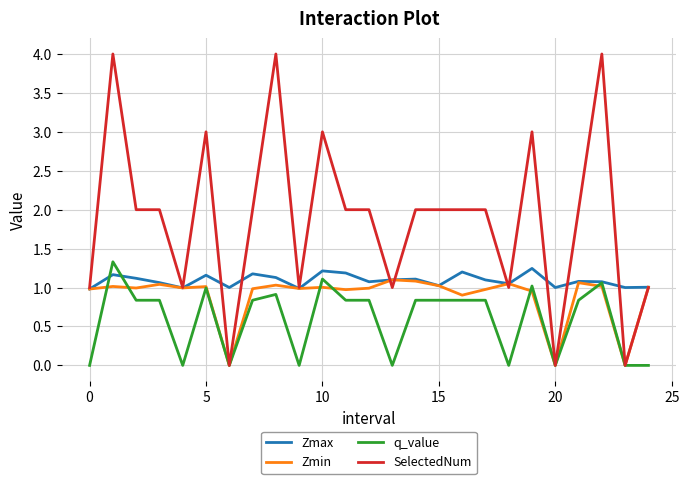

What are all the series names shown in the legend?

Zmax, Zmin, q_value, SelectedNum